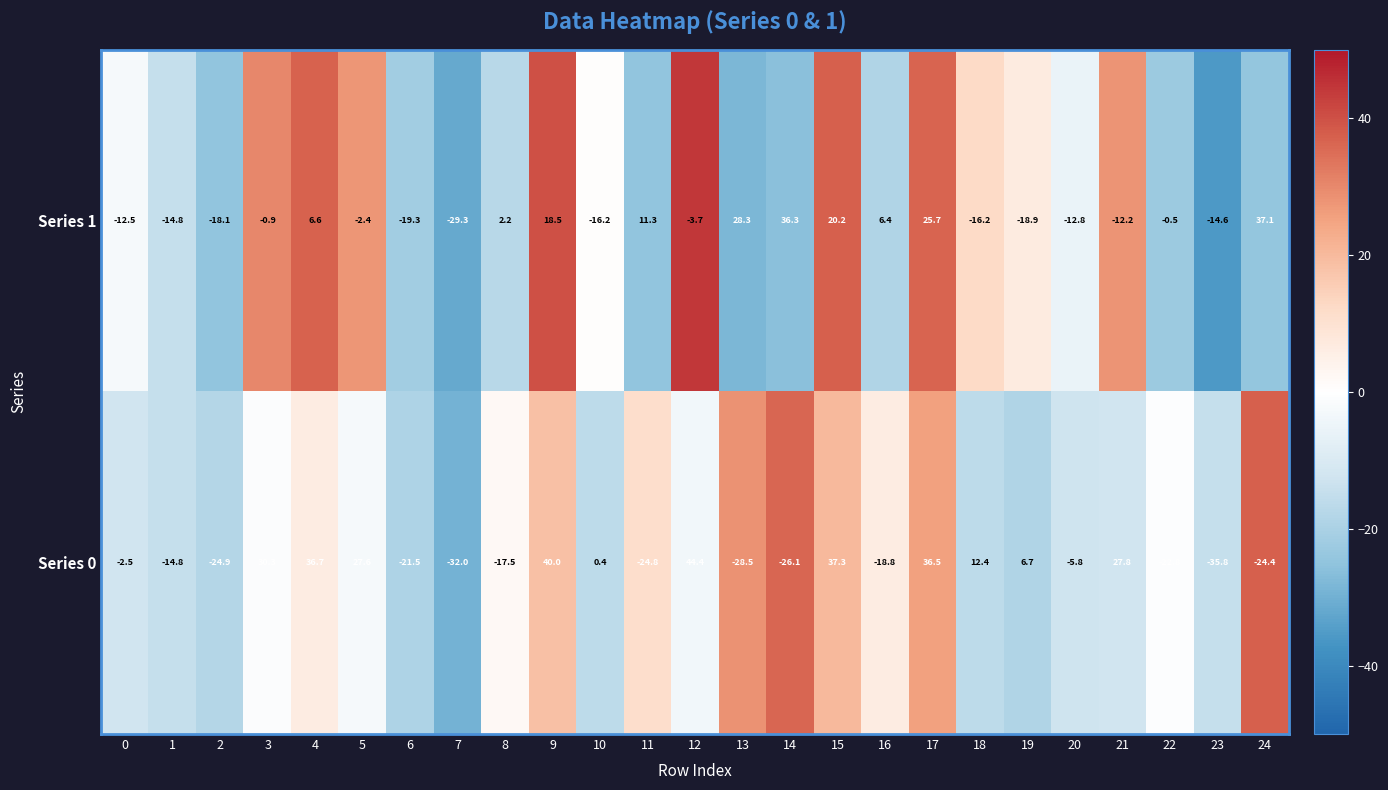

Rank the categories by Series 0 value from lowest to highest.

23, 7, 13, 14, 2, 11, 24, 22, 6, 16, 8, 1, 20, 0, 10, 19, 18, 5, 21, 3, 17, 4, 15, 9, 12